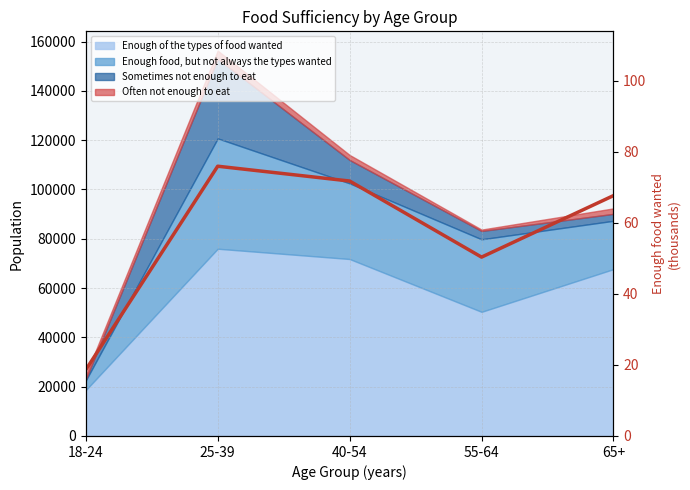

What is the average value?

56.9